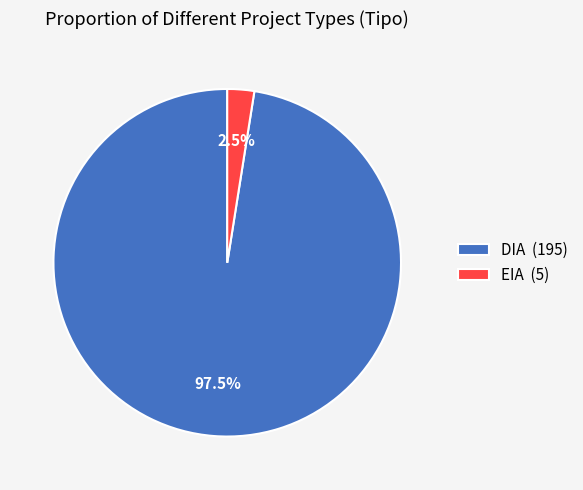

Combined, what portion of the pie is DIA and EIA?

100.0%